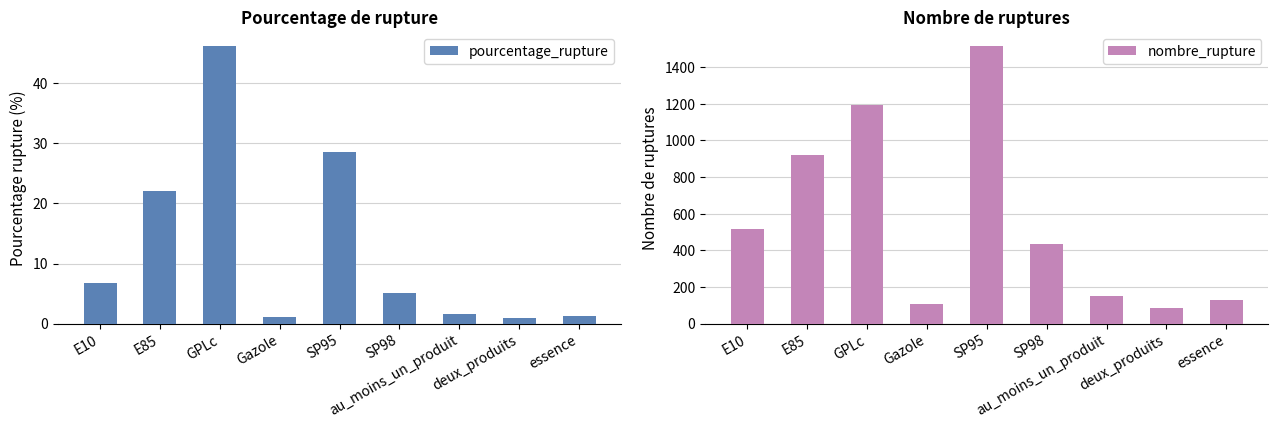

How many bars are there in each group?

2